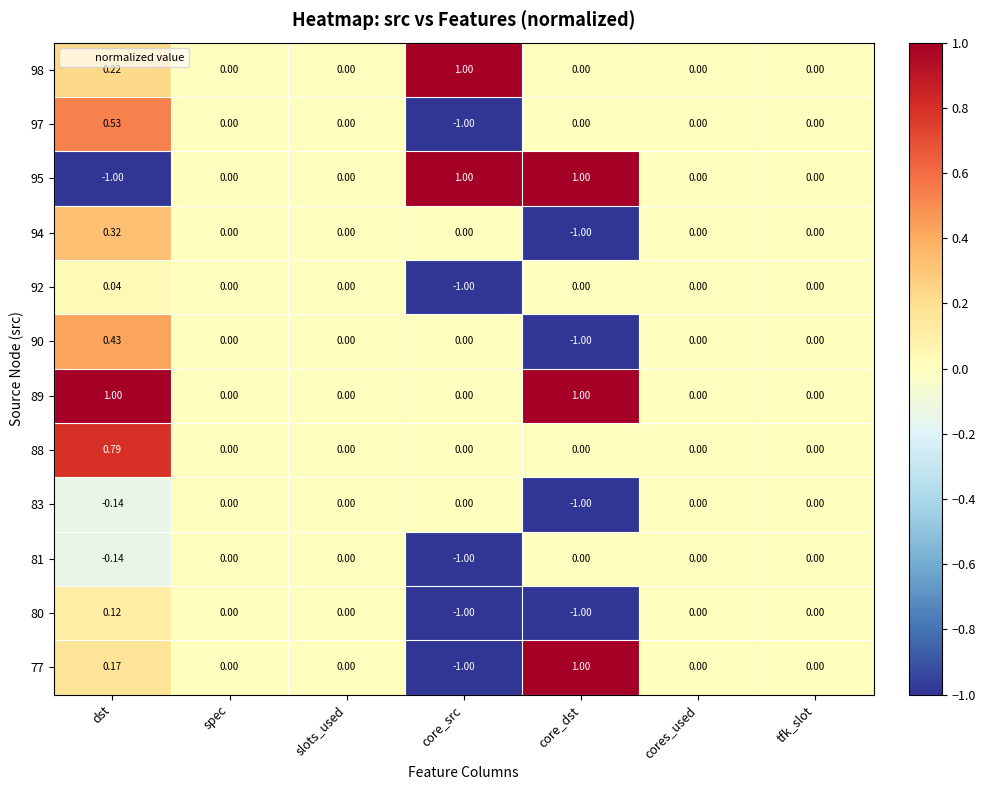

What is the minimum value shown in the chart?

-1.0